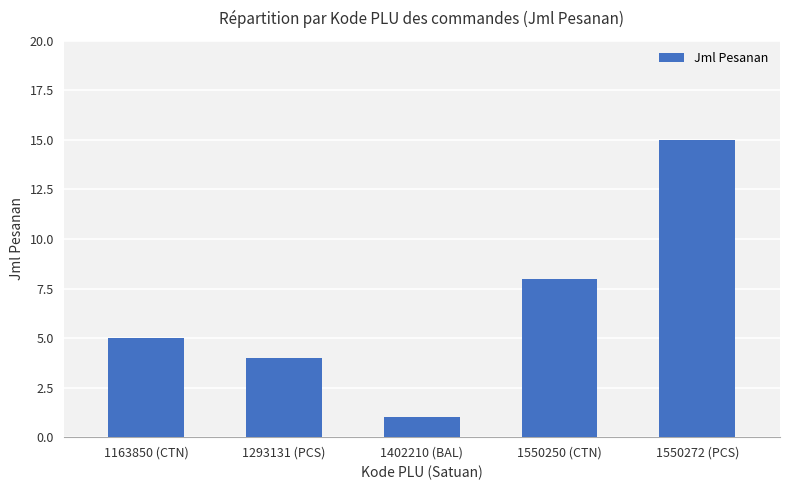

True or false: the data shows 15 at 1550272 (PCS).

True